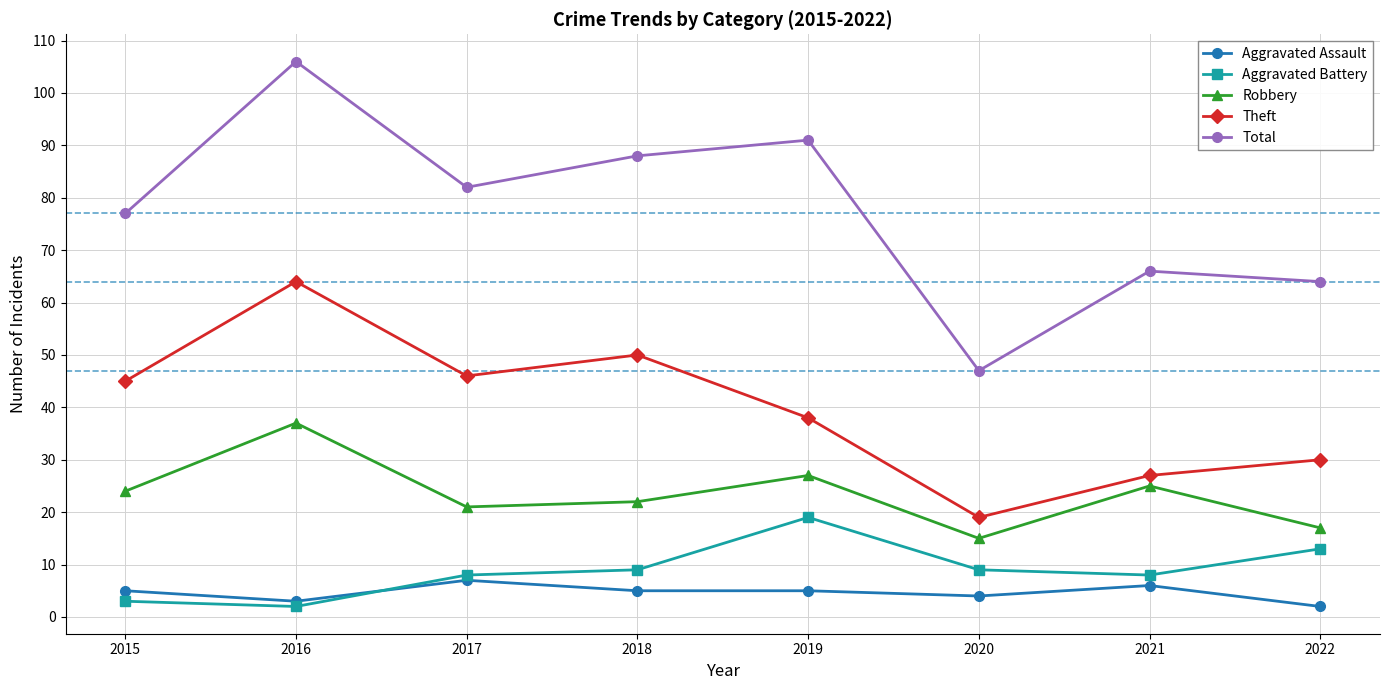

List the series in order of their peak value, highest first.

Total, Theft, Robbery, Aggravated Battery, Aggravated Assault